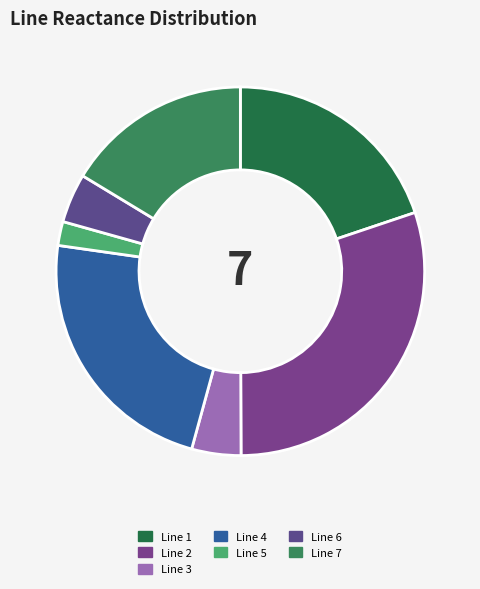

How much of the chart is everything except Line 2?

69.9%